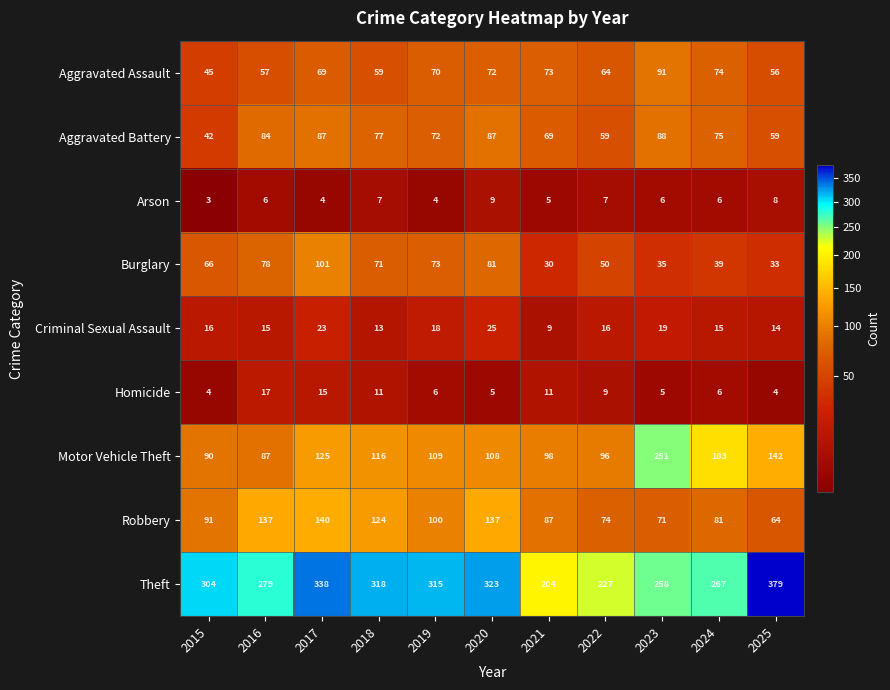

What is the maximum value for Criminal Sexual Assault?

25